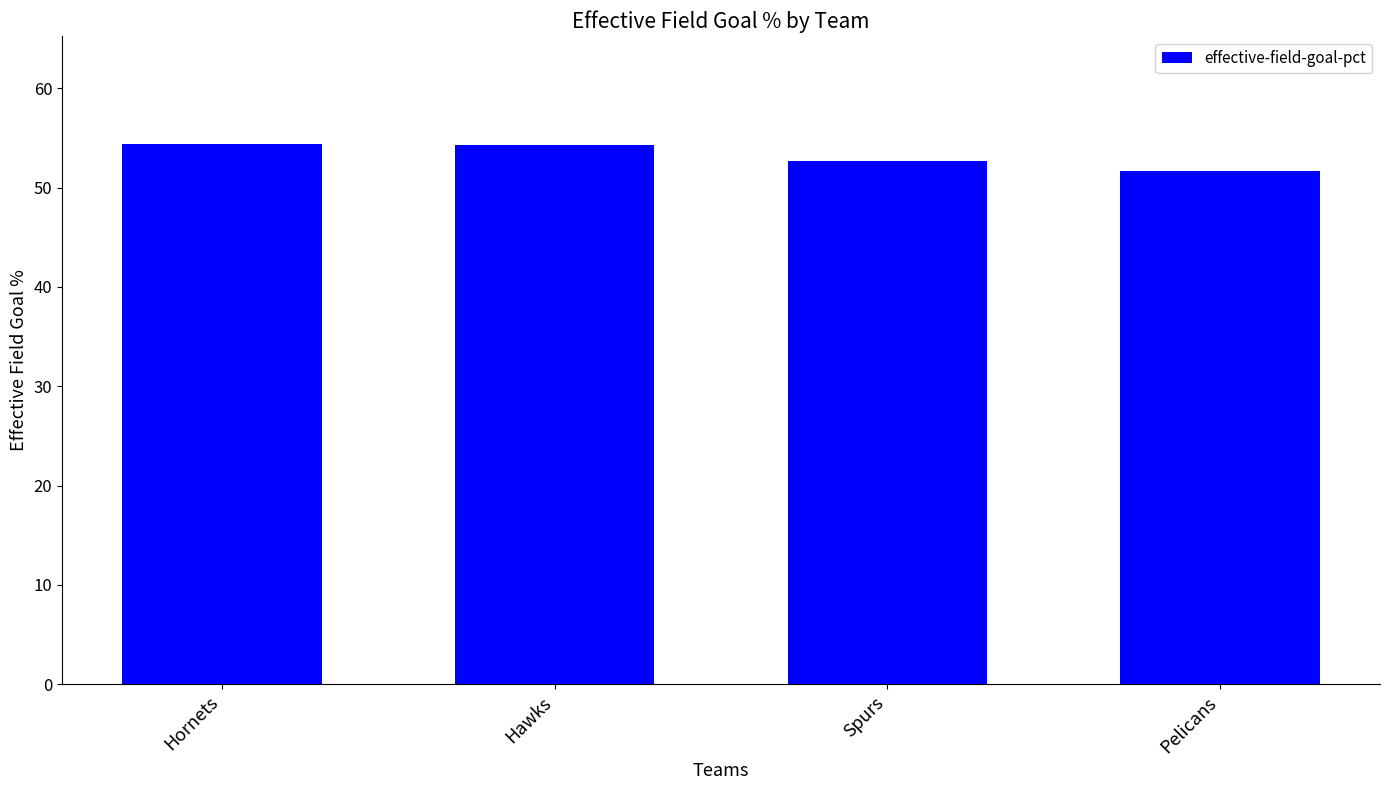

How many bars are there in total?

4